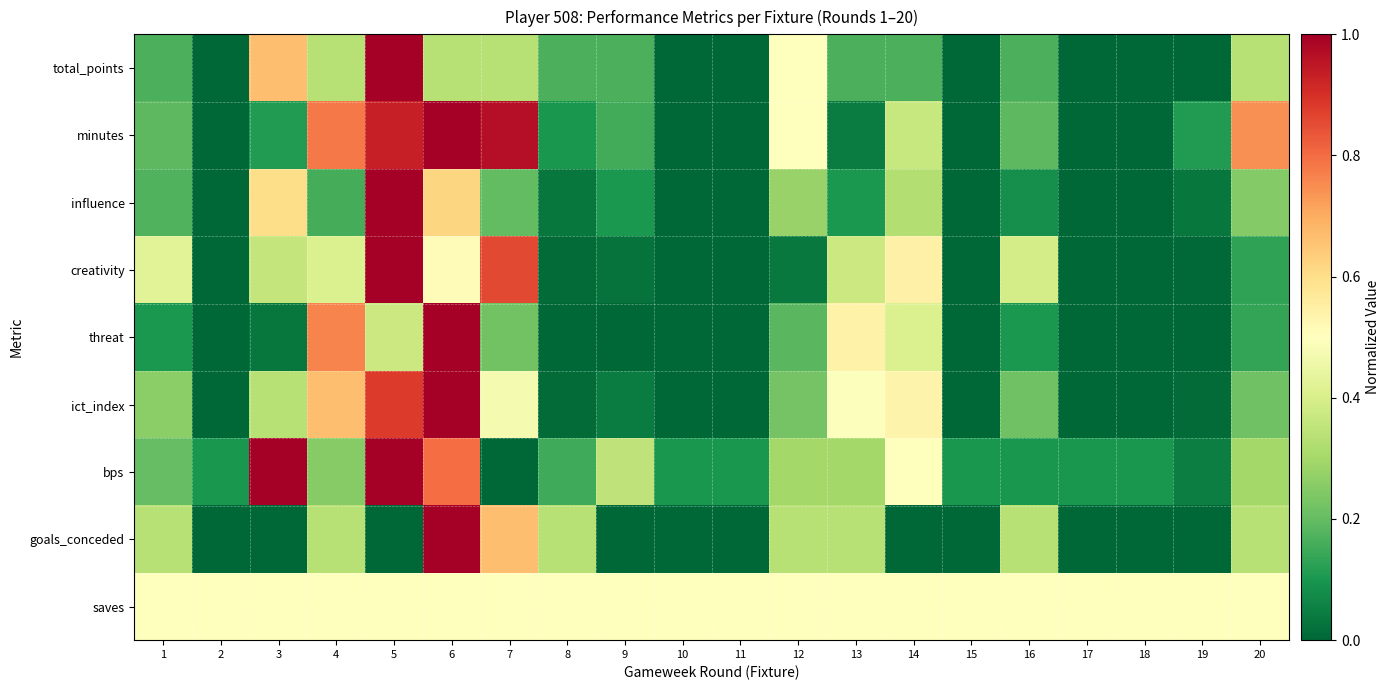

Which label corresponds to the largest value in the chart?

5